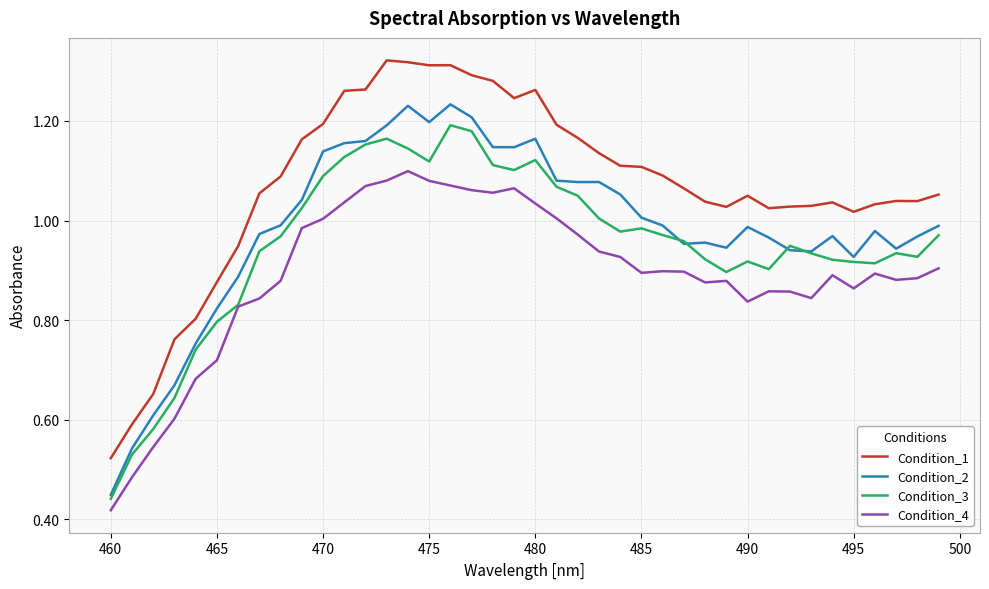

True or false: Condition_4 and Condition_1 cross at least once.

False